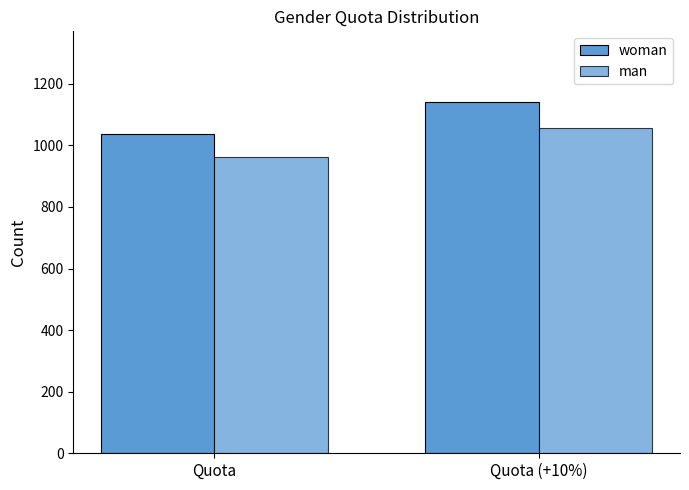

What is the highest value of the woman series?

1142